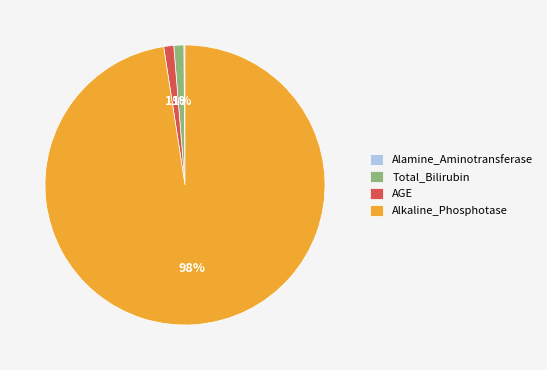

Does any single category account for the majority?

Yes